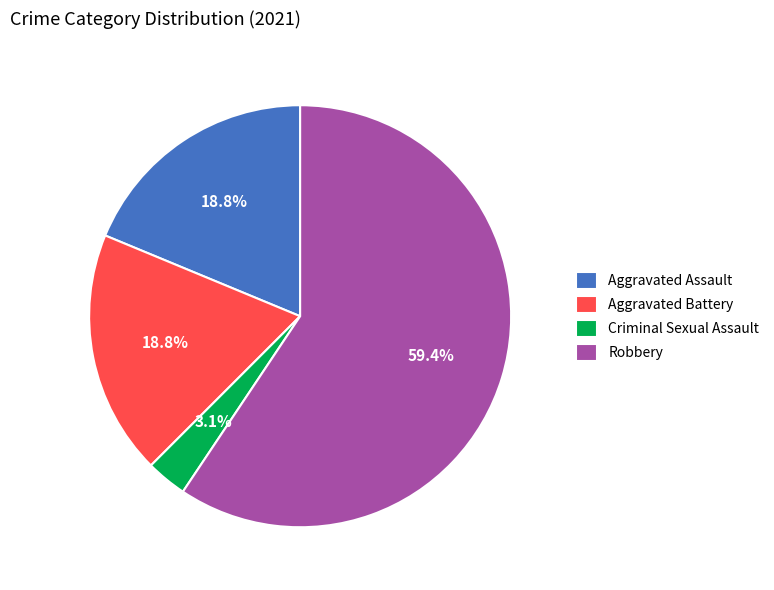

How many segments does this pie chart have?

4